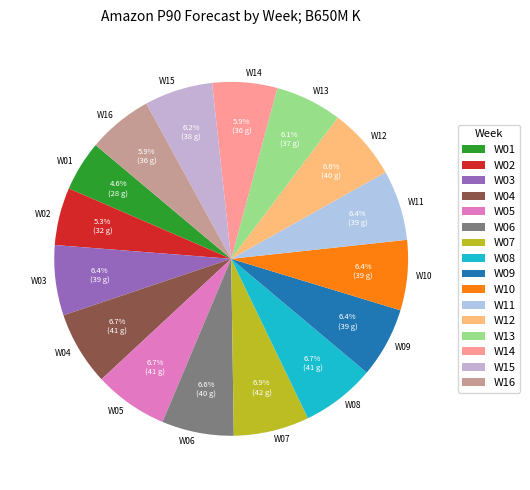

What is the smallest slice in the pie chart?

W01